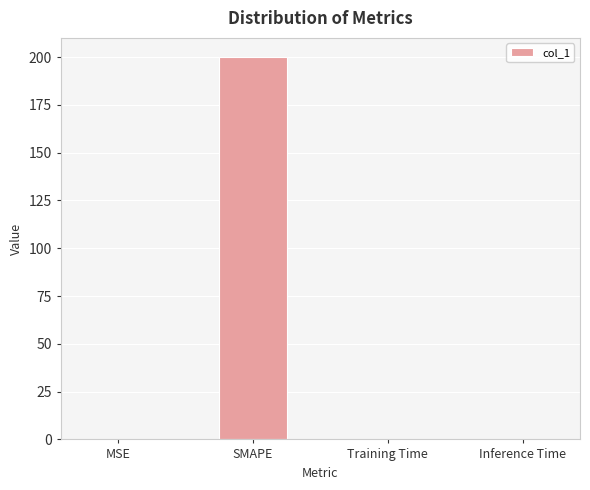

Which has a higher value, SMAPE or MSE?

SMAPE